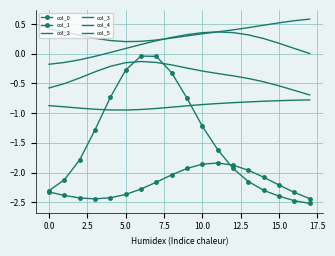

True or false: col_1 and col_5 intersect in this chart.

False